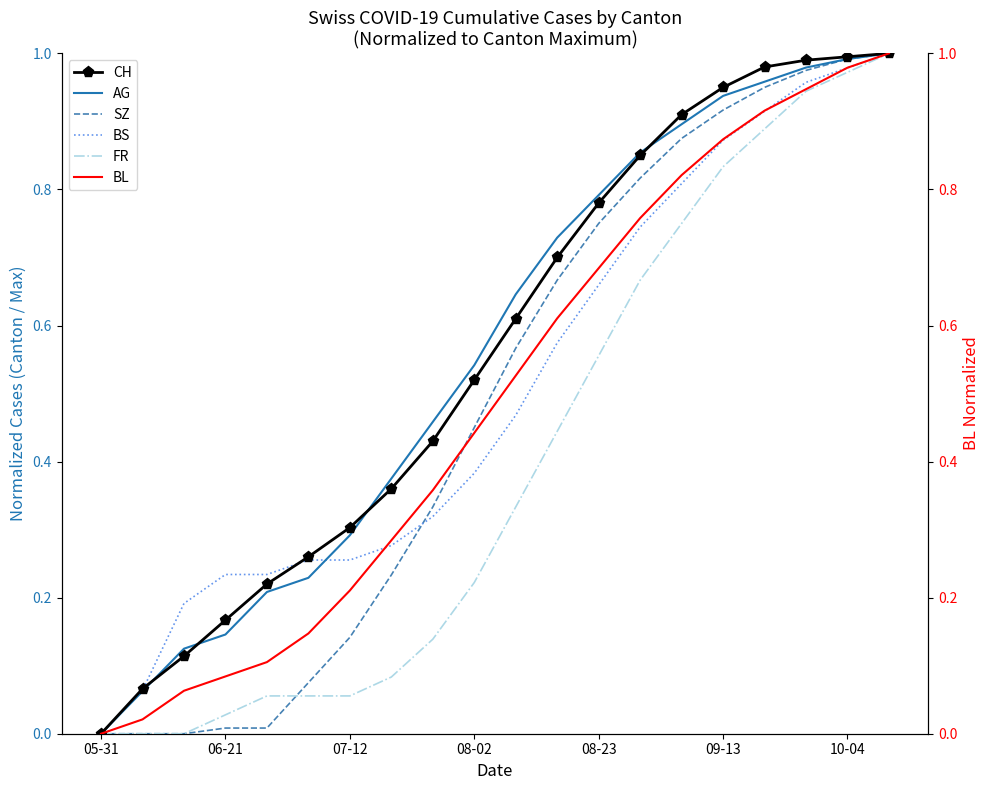

Is the value of BS at 09-13 greater than the value of AG at 06-21?

Yes